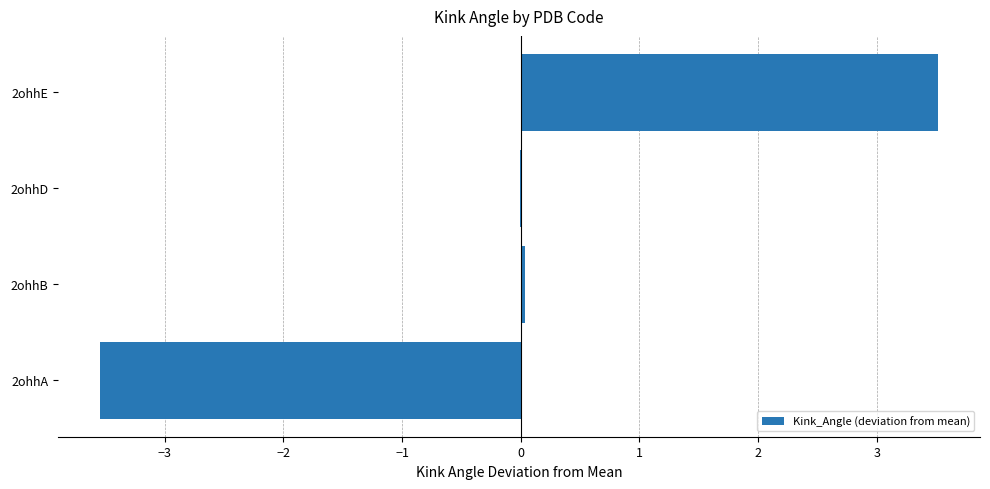

At which category does the chart reach its peak across all series?

2ohhE